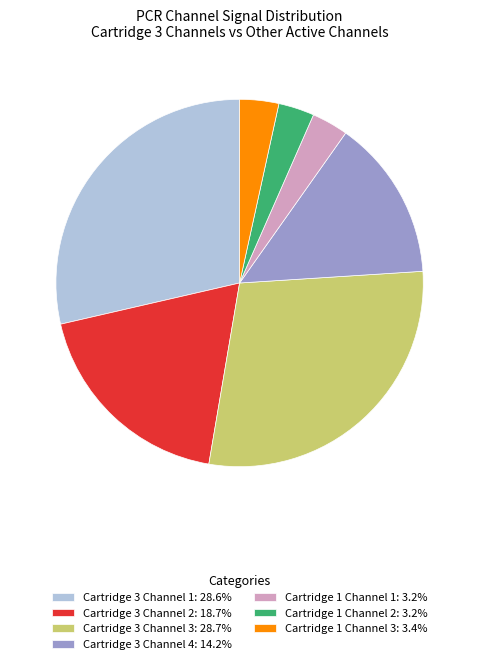

How many segments does this pie chart have?

7